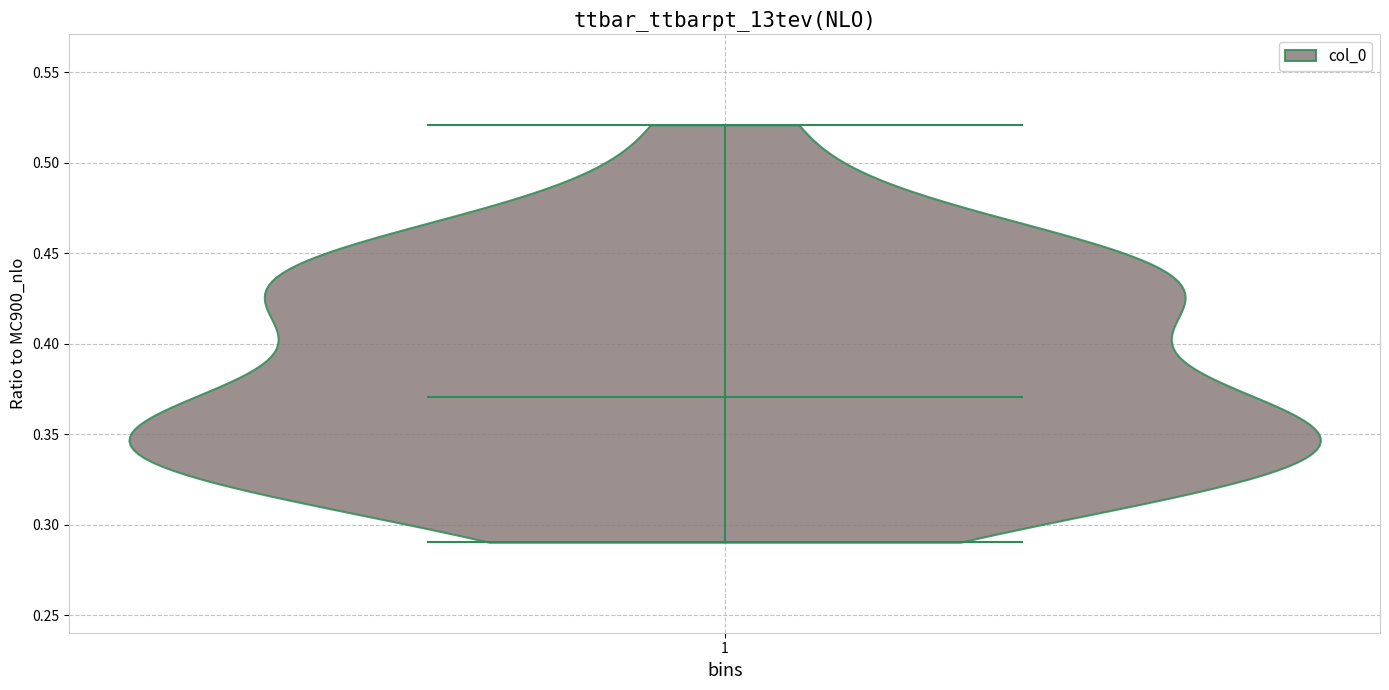

Read this violin plot against the y-axis: where its median line is, and the lowest and highest points the violin reaches. The values are not printed on the chart, so give them approximately, as read against the axis.

median line 0.37, lowest point 0.29, highest point 0.52